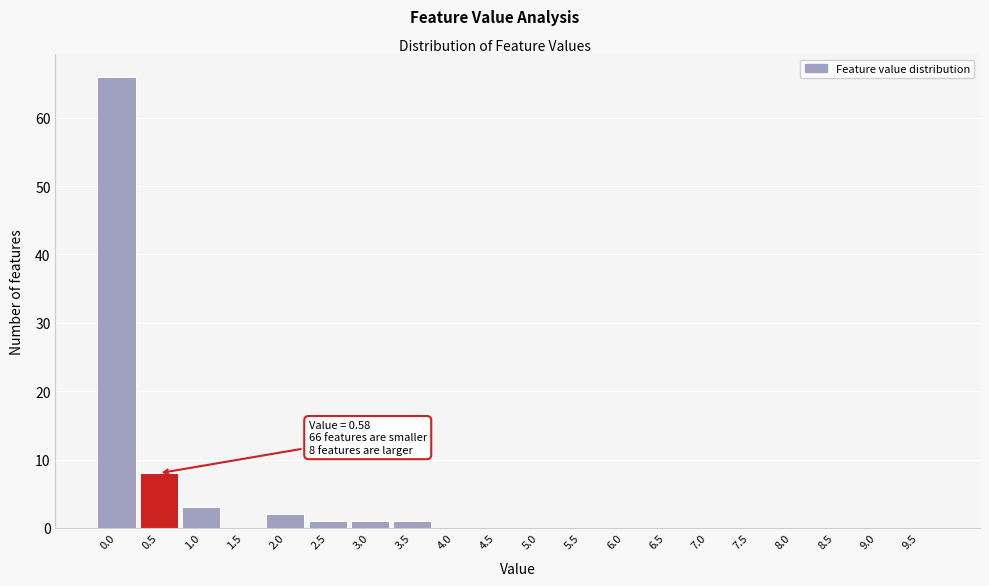

Reading right to left, extract all data points from this chart.

9.5=0	9.0=0	8.5=0	8.0=0	7.5=0	7.0=0	6.5=0	6.0=0	5.5=0	5.0=0	4.5=0	4.0=0	3.5=1	3.0=1	2.5=1	2.0=2	1.5=0	1.0=3	0.5=8	0.0=66